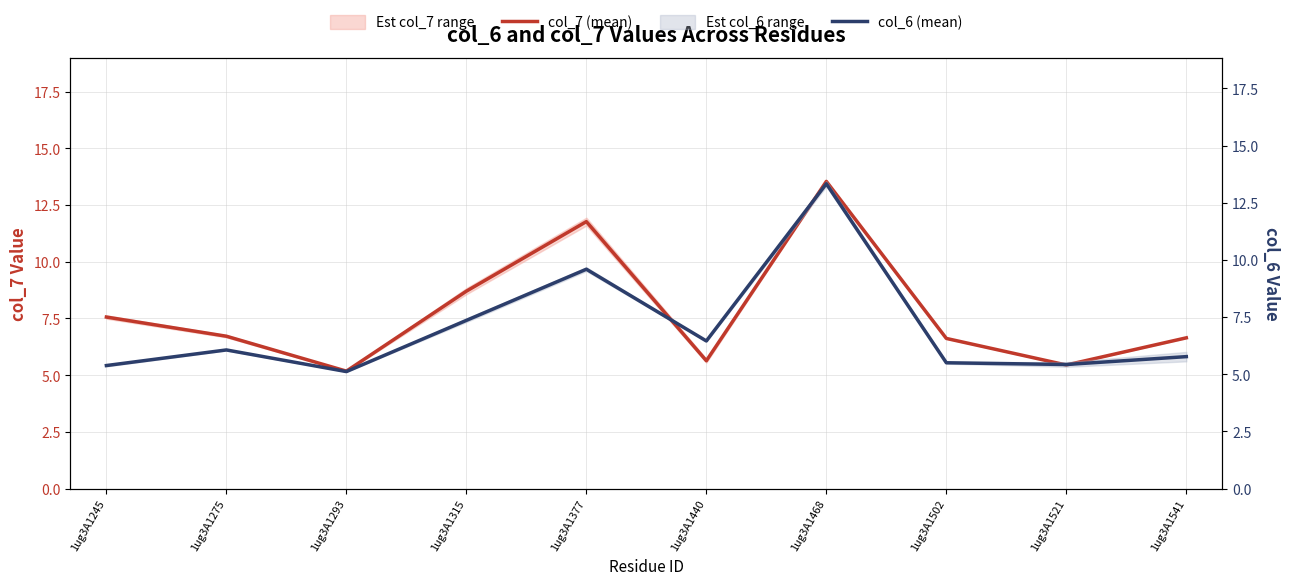

How many lines are shown in the chart?

2